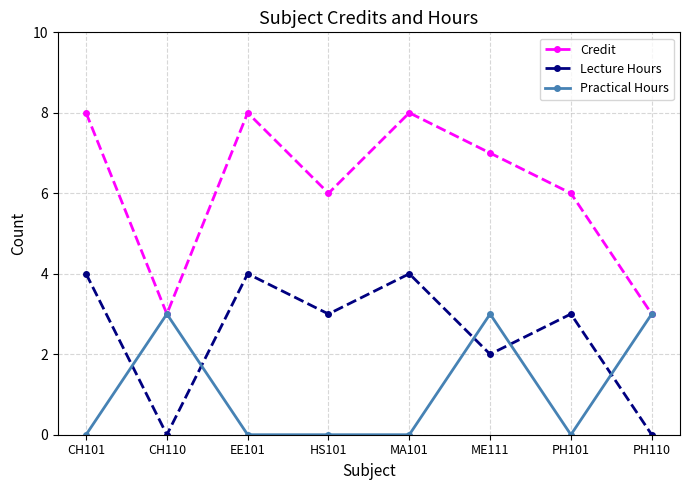

List the series in order of their peak value, lowest first.

Practical Hours, Lecture Hours, Credit